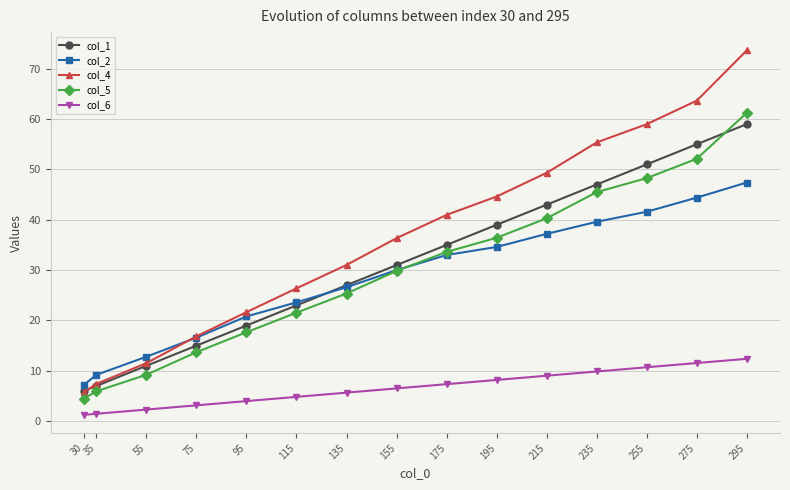

What is the difference between the maximum and minimum values in the col_4 series?

67.9